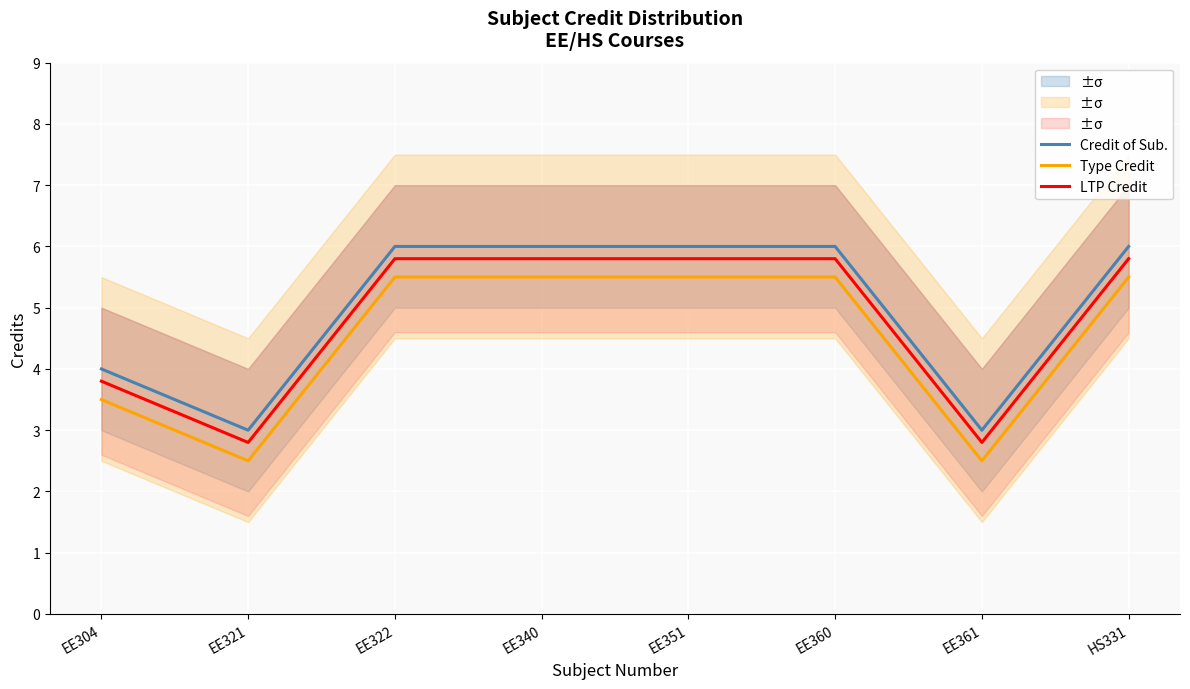

What value does the Credit of Sub. series have at EE361?

3.0